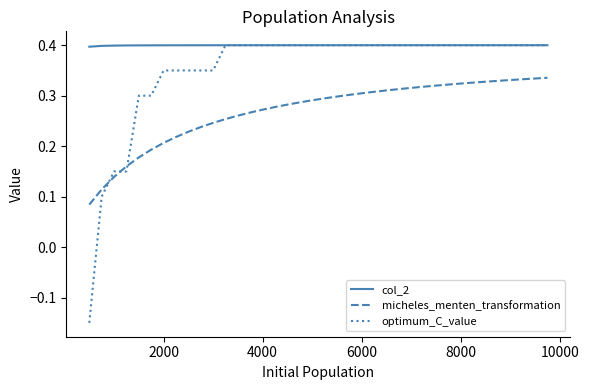

What is the lowest value of the col_2 series?

0.4